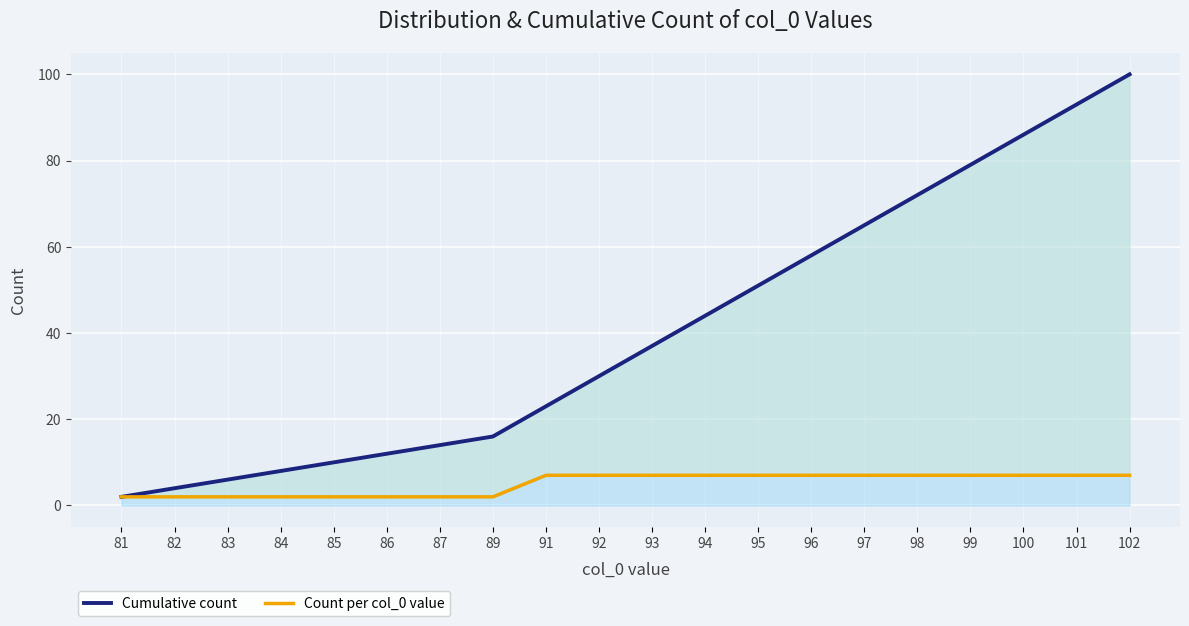

Where does the Cumulative count series first go above 37?

94